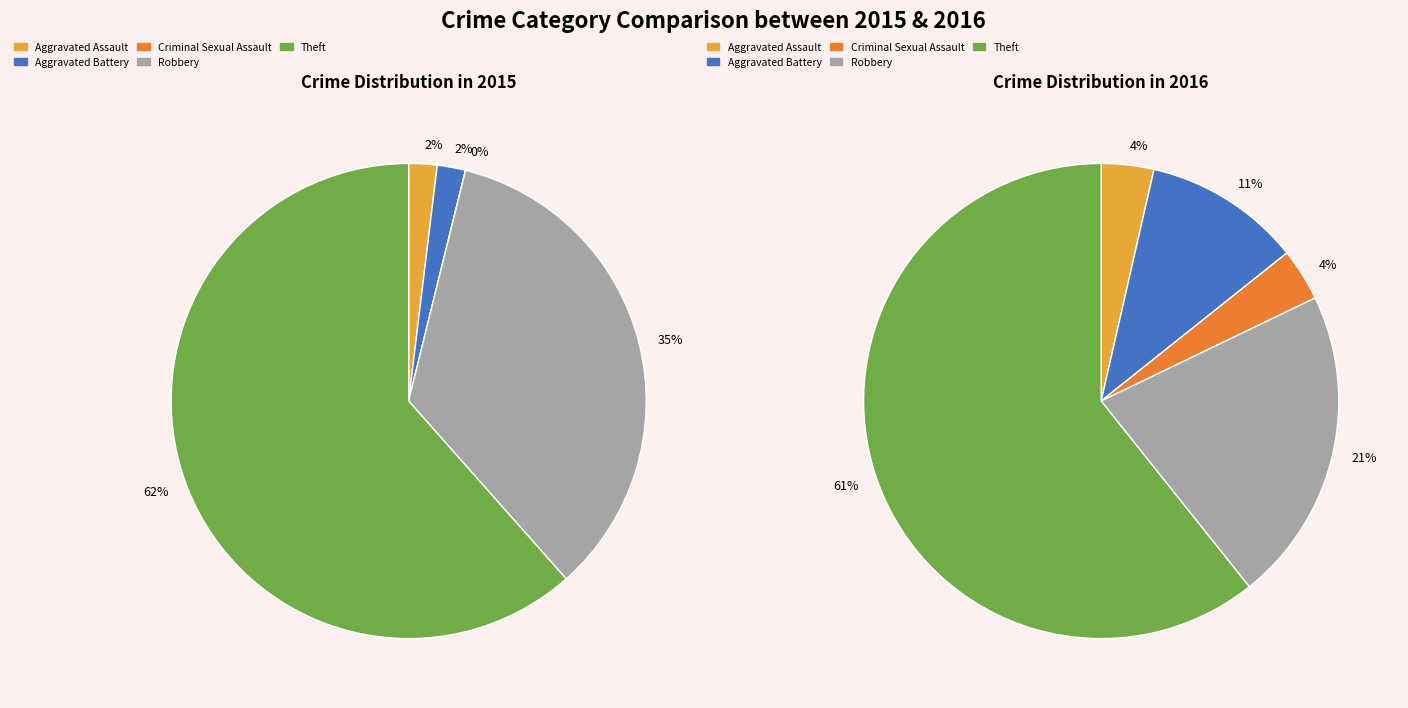

True or false: Aggravated Assault accounts for 4% of the total.

True